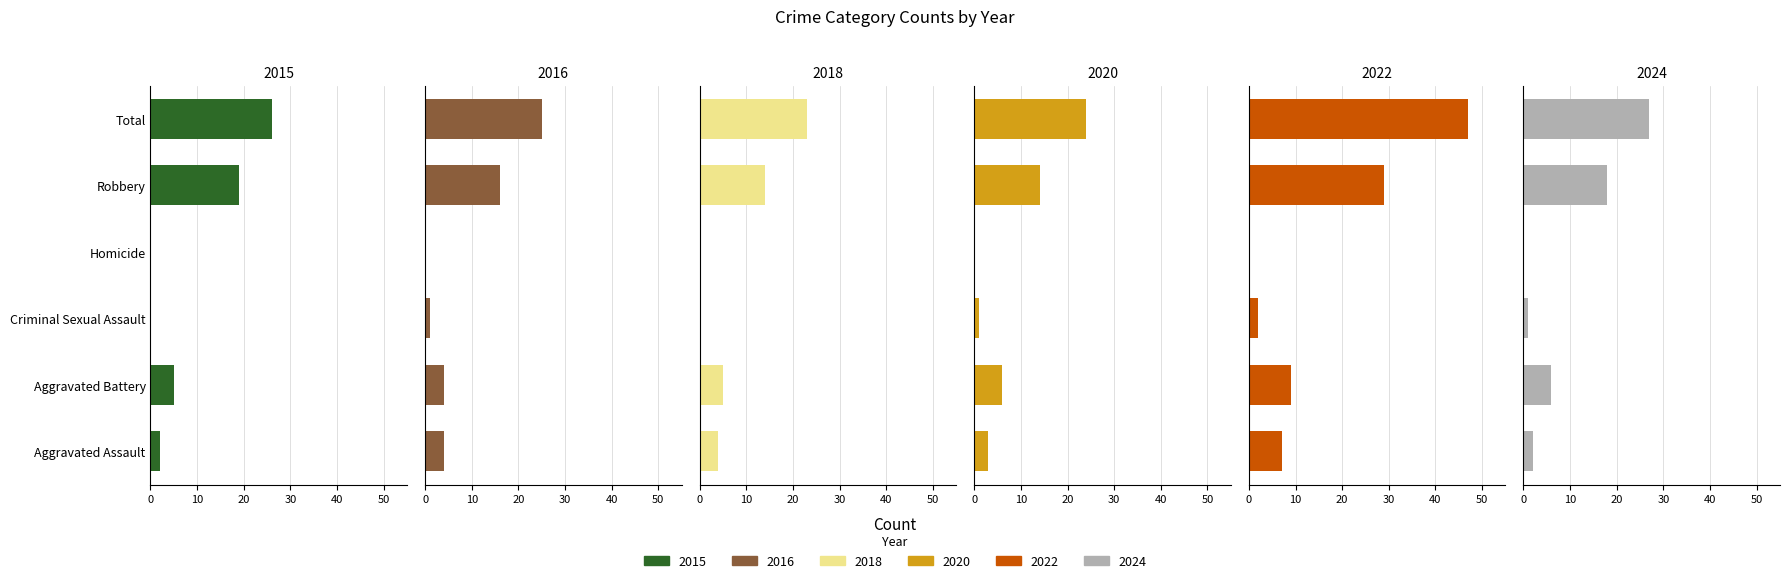

Reading left to right, what are all the values shown in this chart?

2015: Aggravated Assault=2	Aggravated Battery=5	Criminal Sexual Assault=0	Homicide=0	Robbery=19	Total=26
2016: Aggravated Assault=4	Aggravated Battery=4	Criminal Sexual Assault=1	Homicide=0	Robbery=16	Total=25
2018: Aggravated Assault=4	Aggravated Battery=5	Criminal Sexual Assault=0	Homicide=0	Robbery=14	Total=23
2020: Aggravated Assault=3	Aggravated Battery=6	Criminal Sexual Assault=1	Homicide=0	Robbery=14	Total=24
2022: Aggravated Assault=7	Aggravated Battery=9	Criminal Sexual Assault=2	Homicide=0	Robbery=29	Total=47
2024: Aggravated Assault=2	Aggravated Battery=6	Criminal Sexual Assault=1	Homicide=0	Robbery=18	Total=27